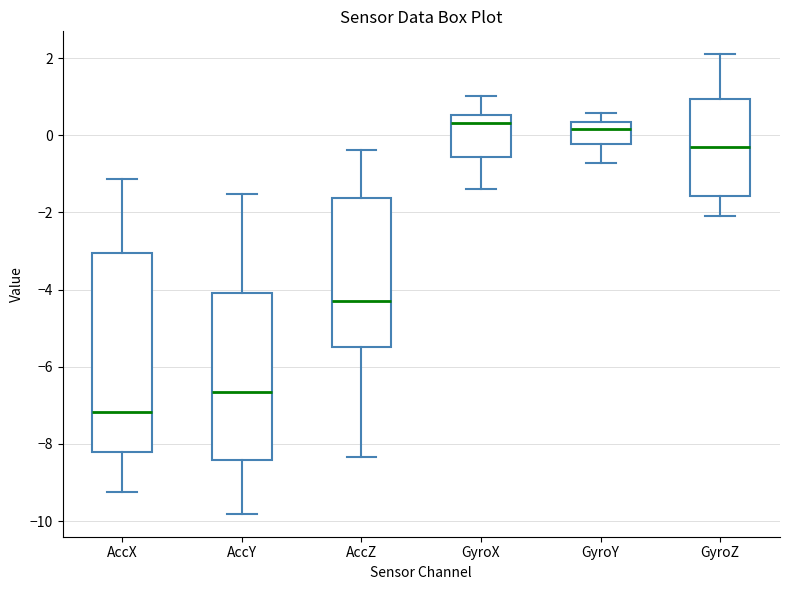

Which box is the tallest, from its lower edge to its upper edge?

AccX